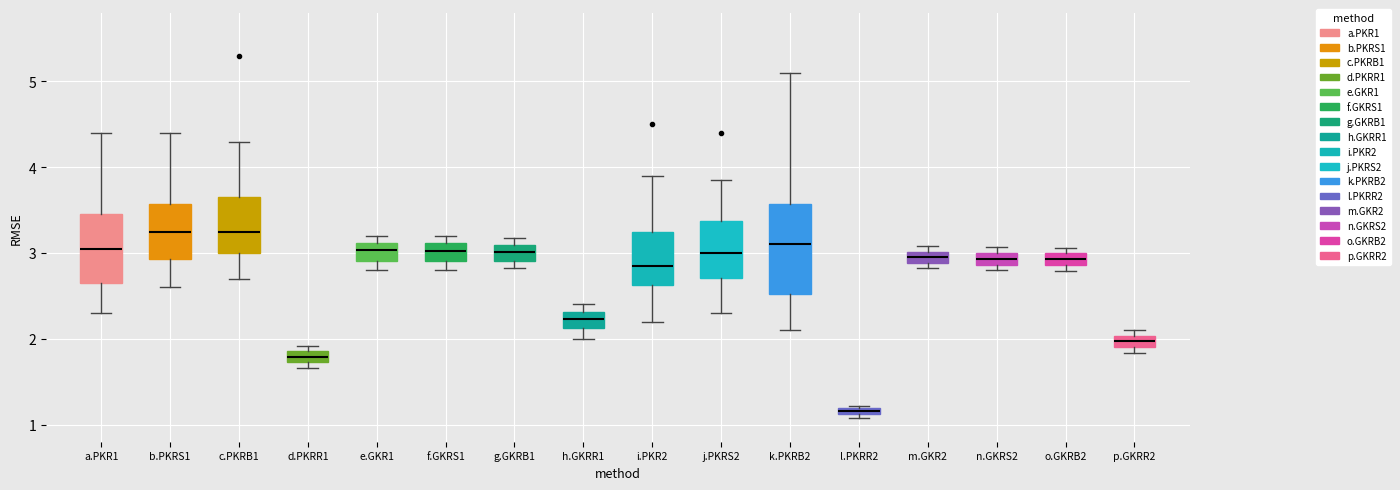

Where is the lower edge of the box for n.GKRS2 on the y-axis? The values are not printed on the chart, so give them approximately, as read against the axis.

2.9